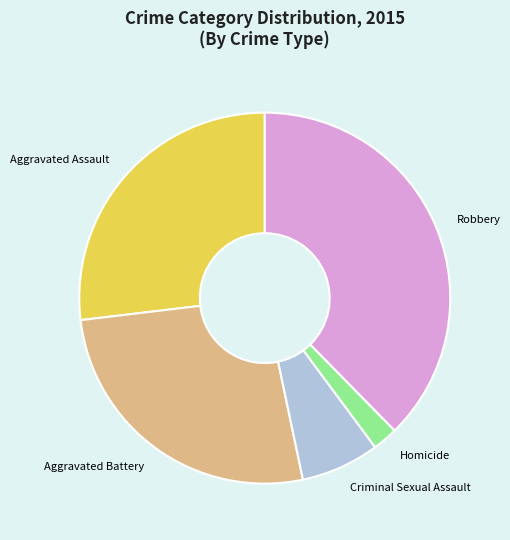

Which category has the biggest portion of the pie?

Robbery